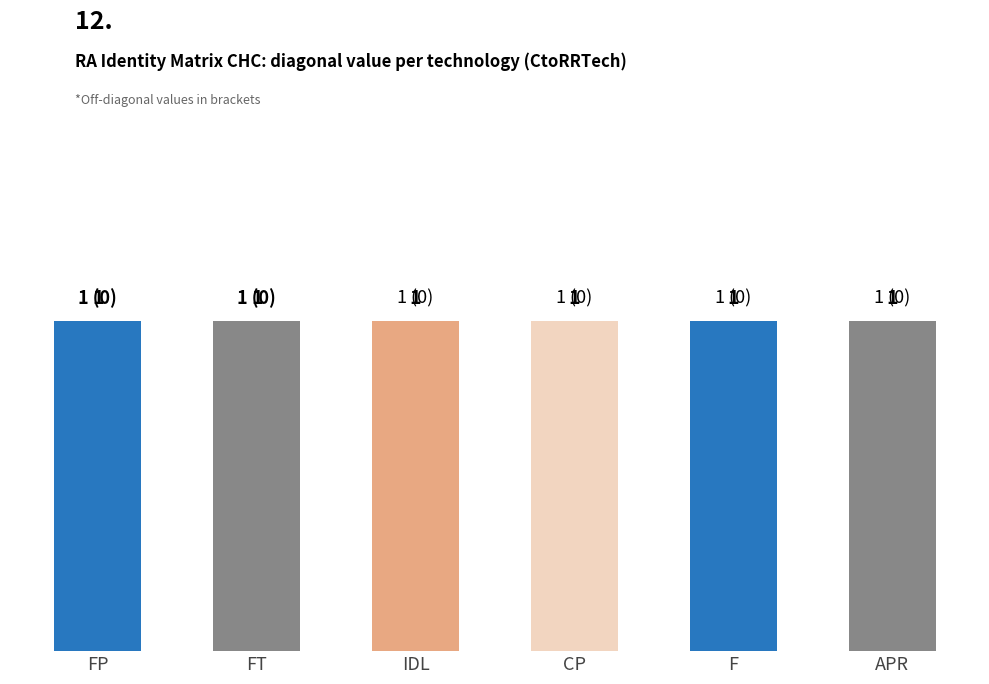

Reading left to right, list all the values displayed in this chart.

Identity Matrix Values: FP=1	FT=1	IDL=1	CP=1	F=1	APR=1
Col1 Values: FP=0	FT=0	IDL=0	CP=0	F=0	APR=0
Col2 Values: FP=0	FT=0	IDL=0	CP=0	F=0	APR=0
Col3 Values: FP=0	FT=0	IDL=0	CP=0	F=0	APR=0